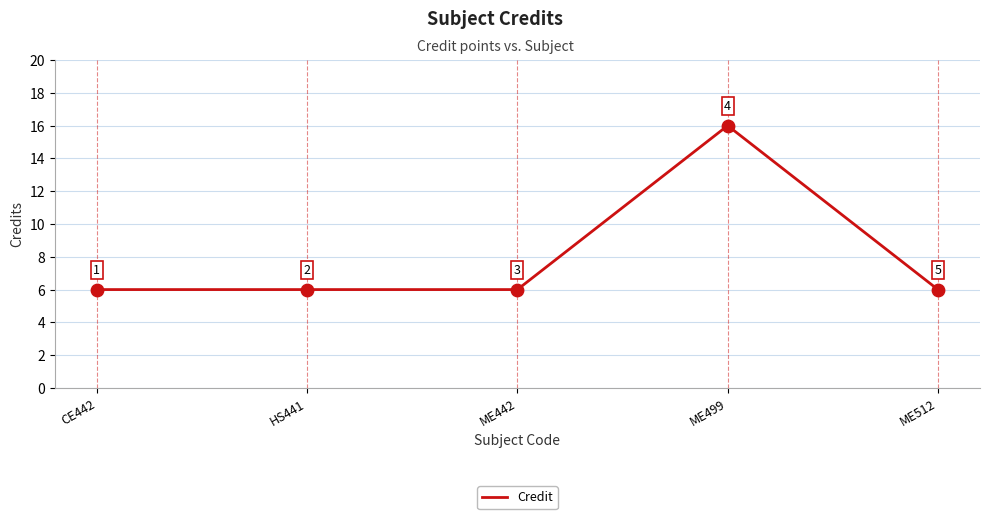

What is the ratio of the value at ME512 to the value at CE442?

1.0